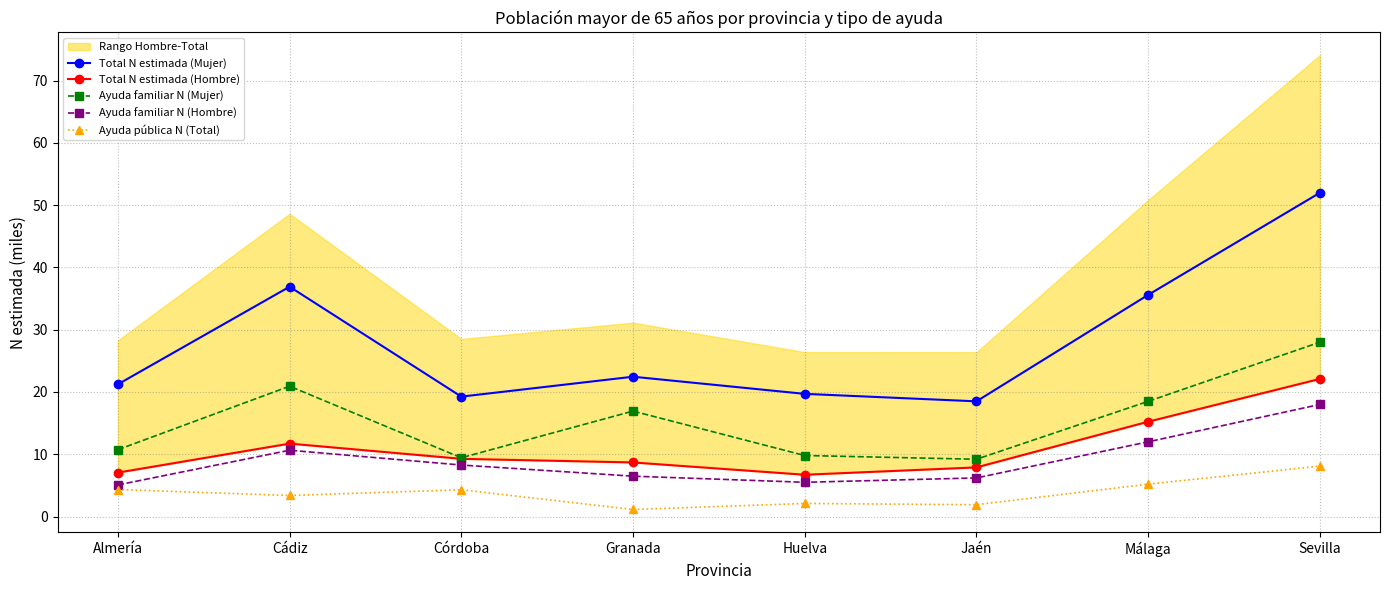

How many values in the Total N estimada (Hombre) series are below 9?

4